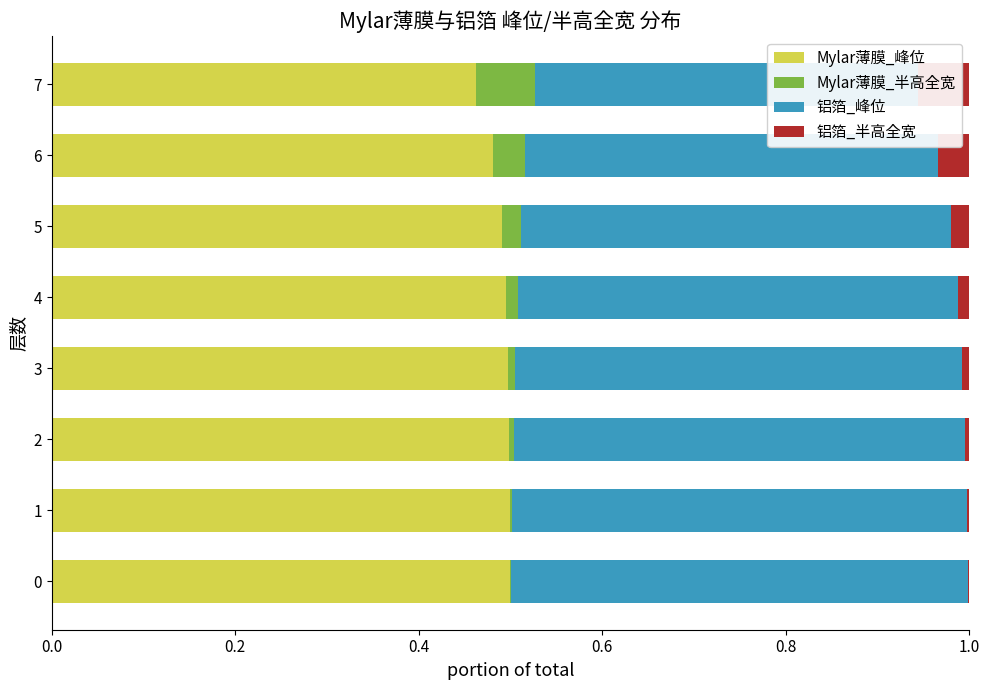

What position from the left is 0.8?

5